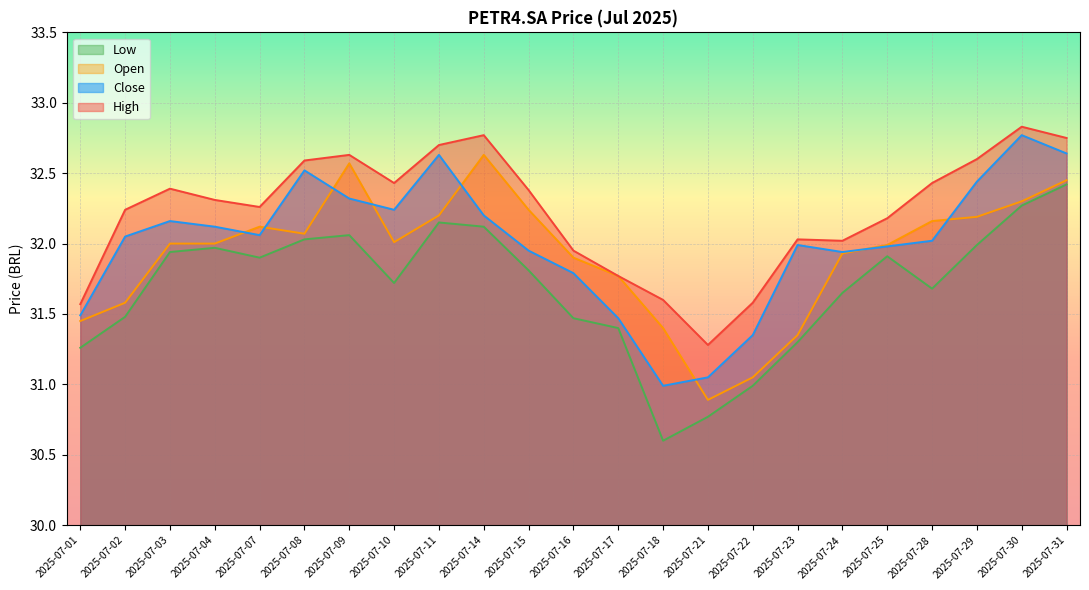

At which label does Low reach its minimum?

2025-07-18